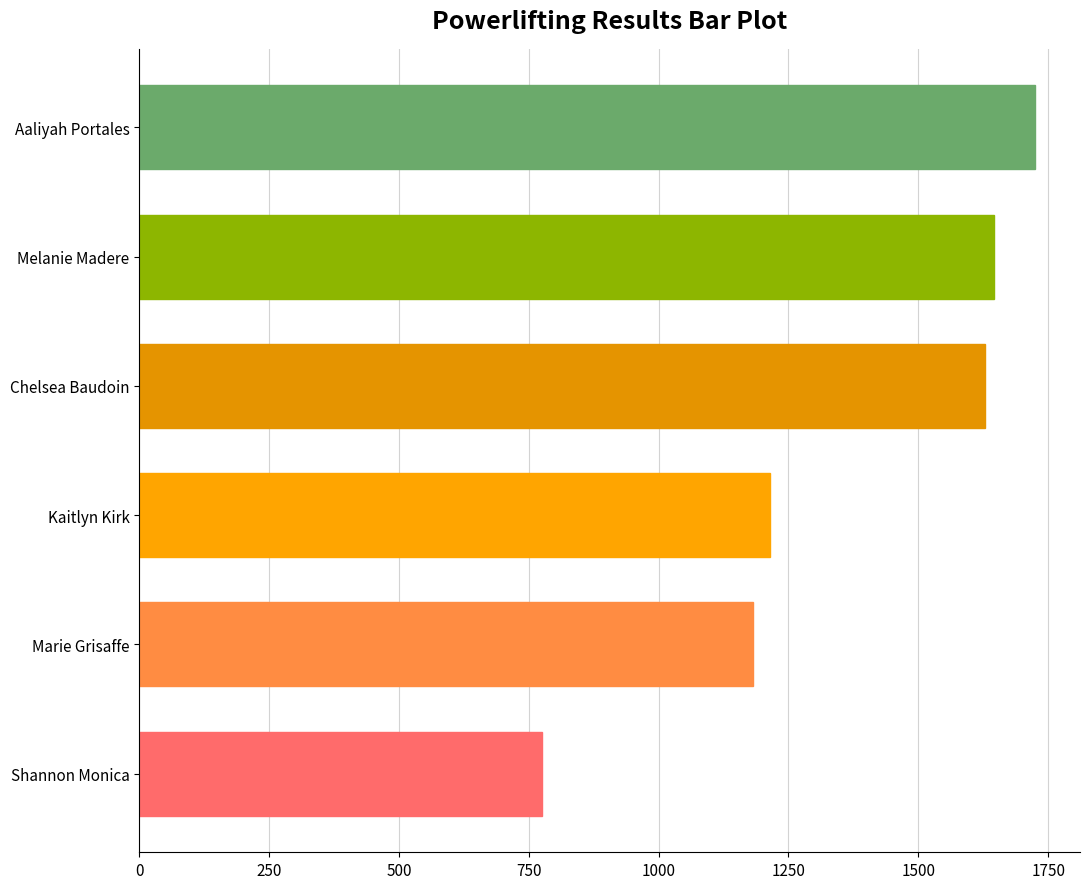

True or false: the data shows 808.9 at Aaliyah Portales.

False